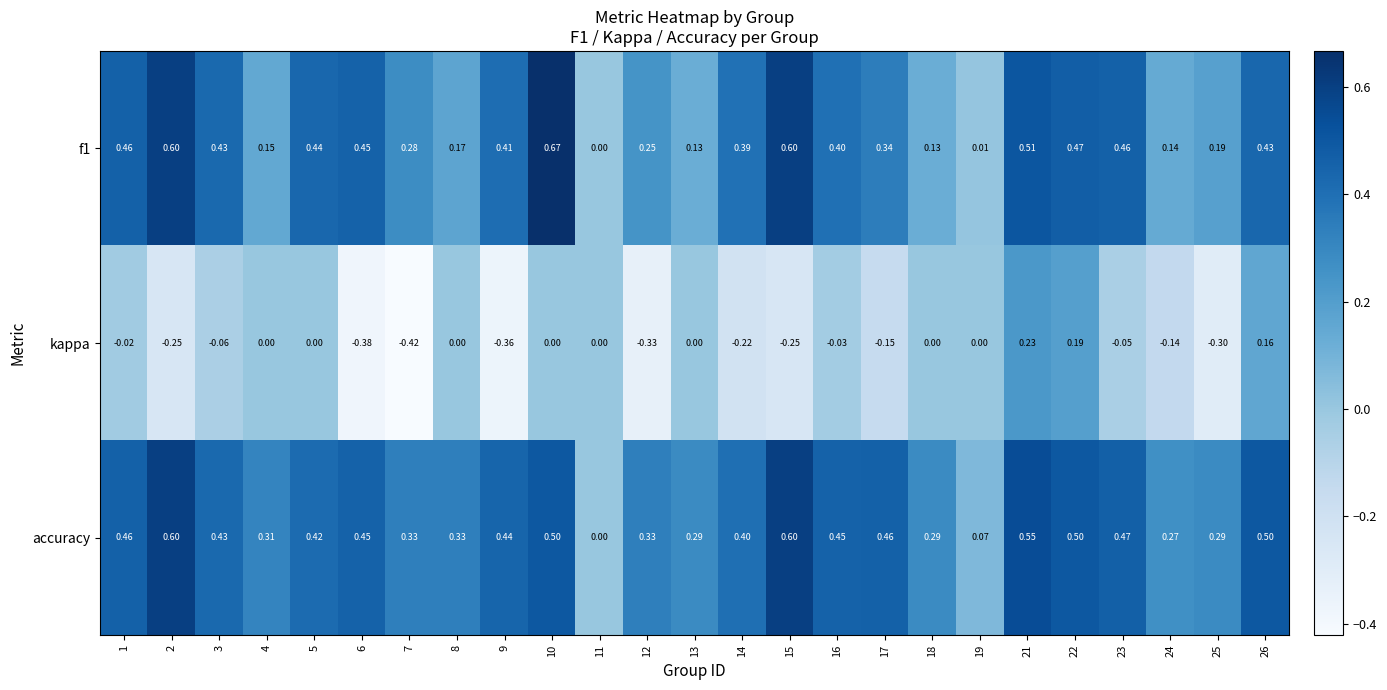

Which series changed the most between 11 and 22?

accuracy